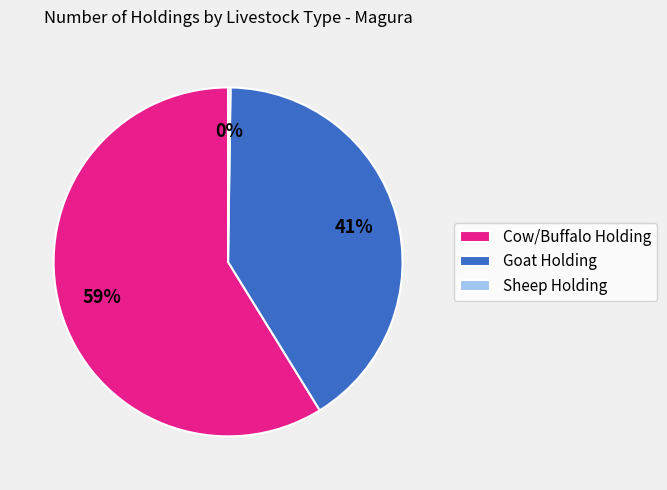

To the nearest percent, what portion does Goat Holding represent?

41%